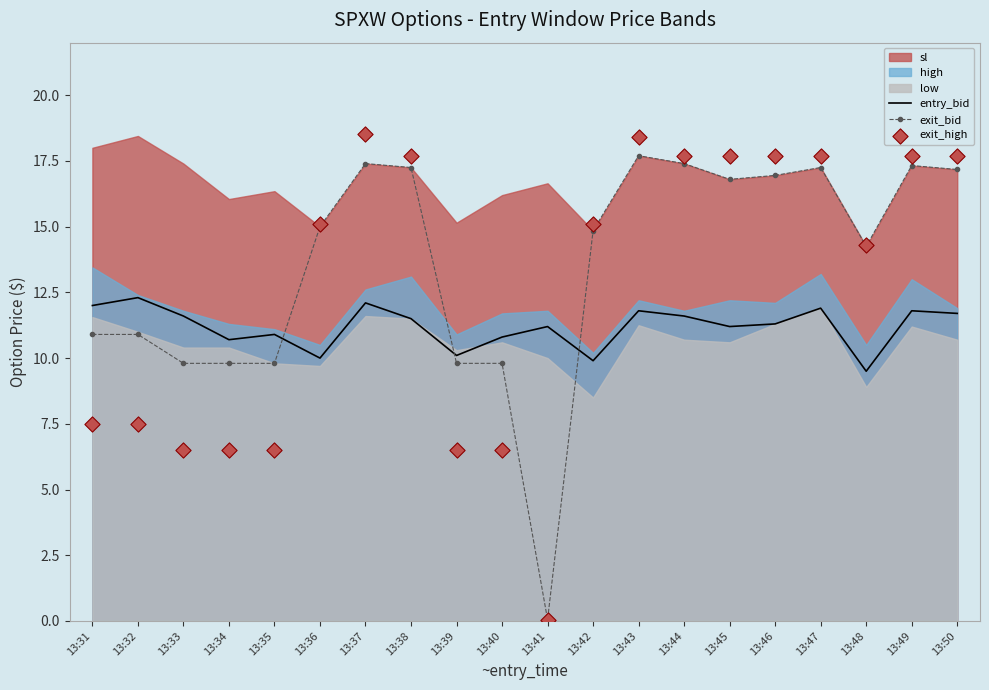

Is the value of exit_bid at 13:37 greater than the value of exit_high at 13:37?

No